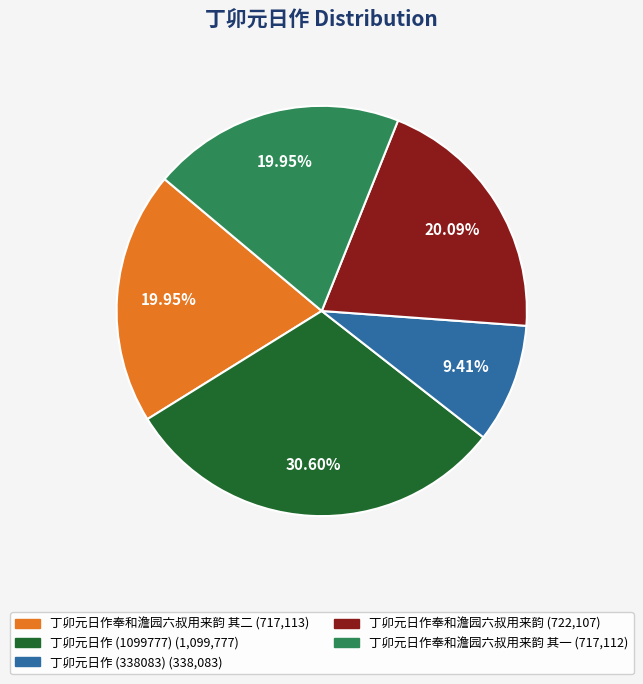

Does any single category account for the majority?

No